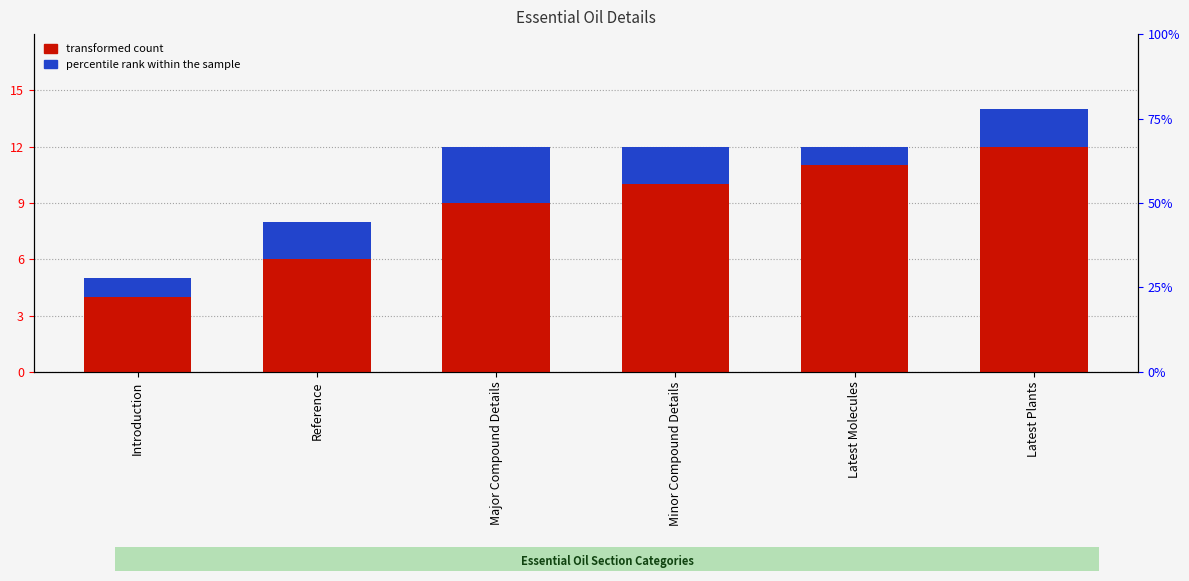

At which category is the sum across all series the highest?

Latest Plants